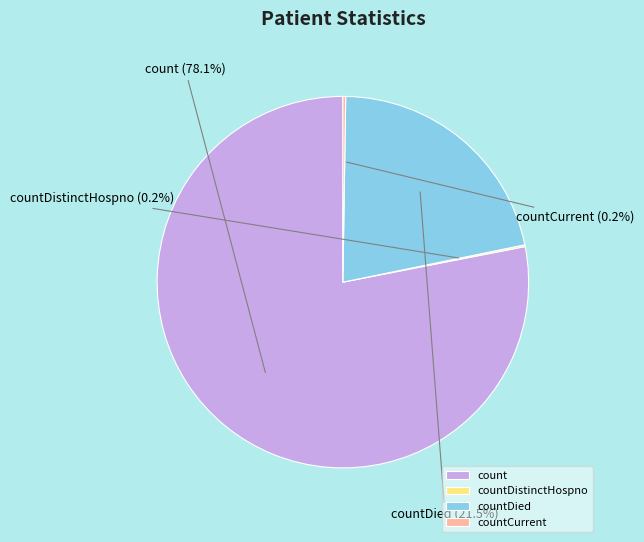

What percentage is the count slice, to the nearest percent?

78%